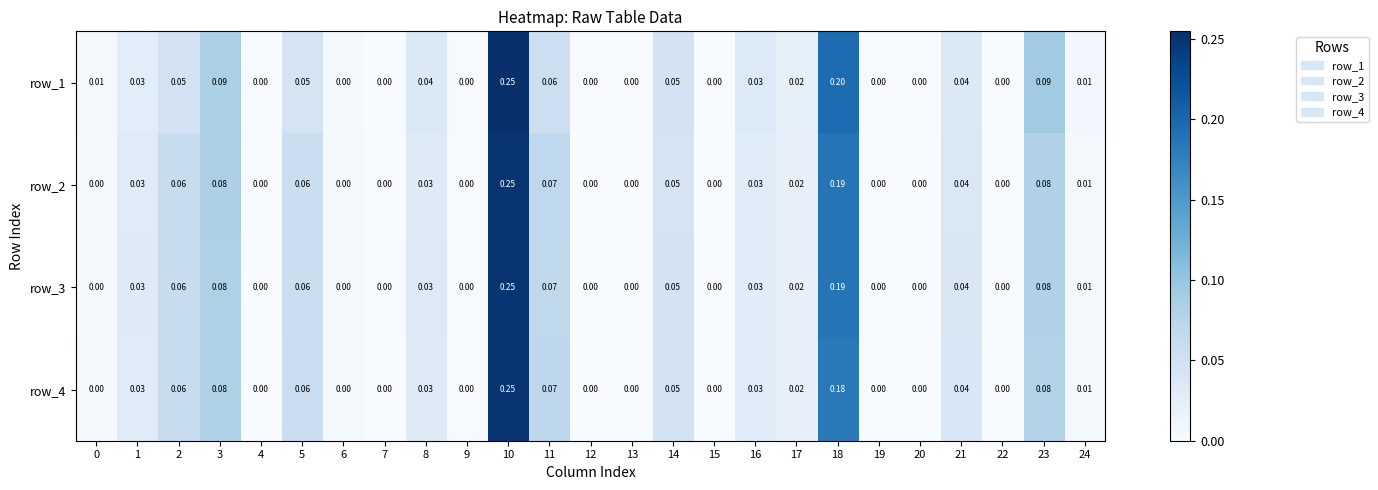

Is the value of row_2 at 21 greater than the value of row_1 at 16?

Yes